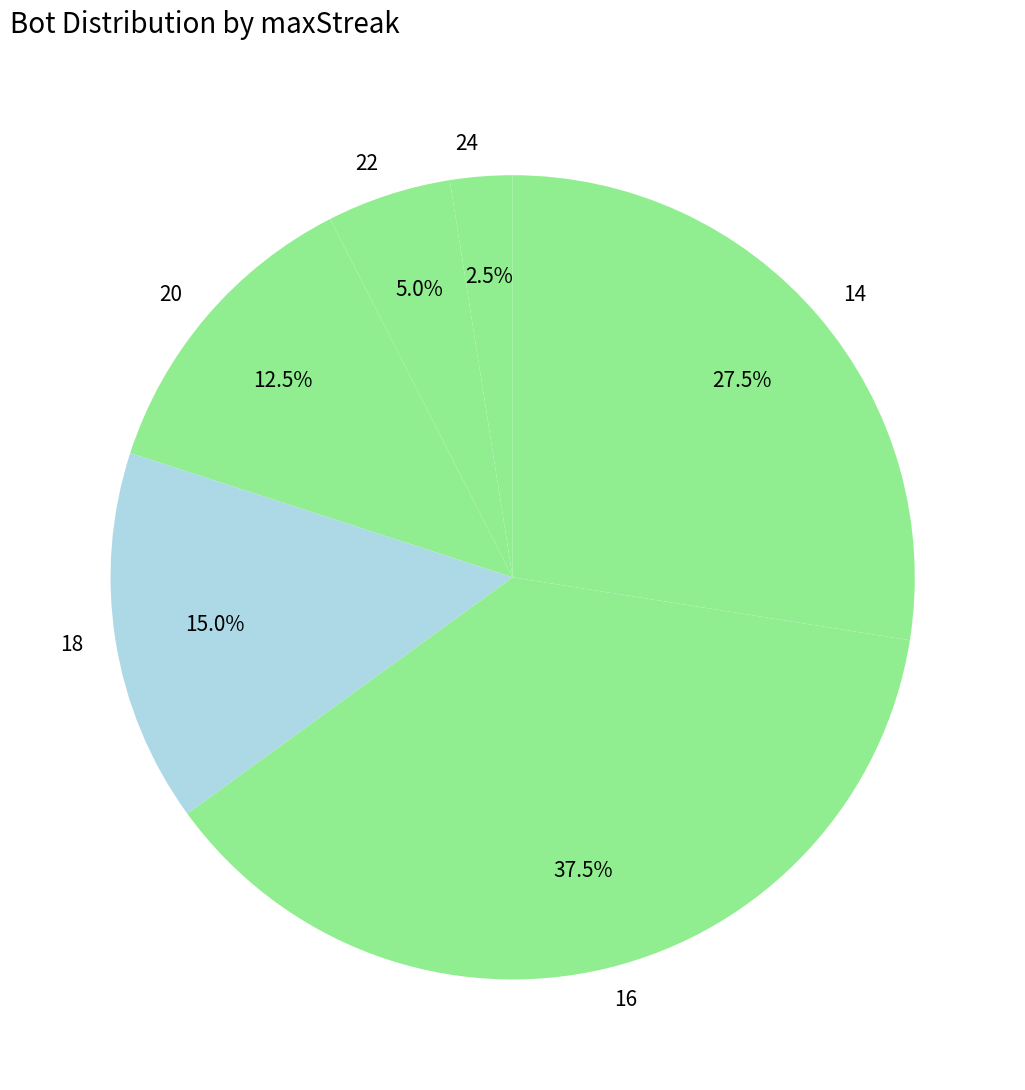

What is the smallest slice in the pie chart?

24